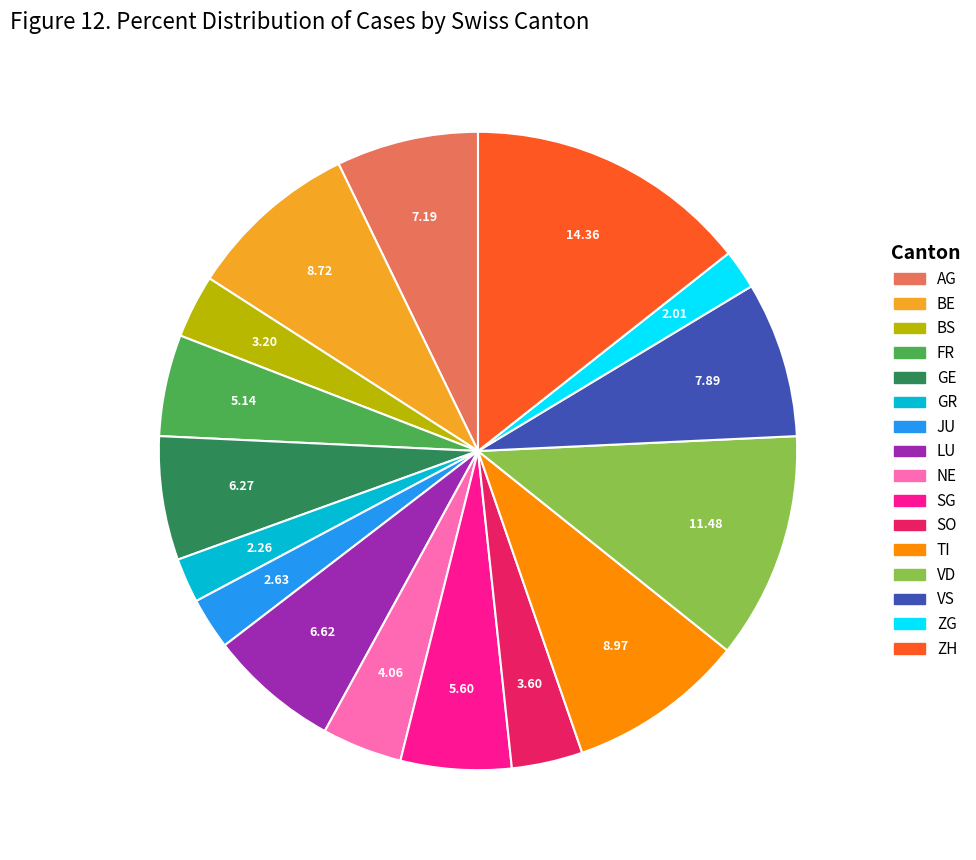

Is the sum of GR and FR greater than half?

No